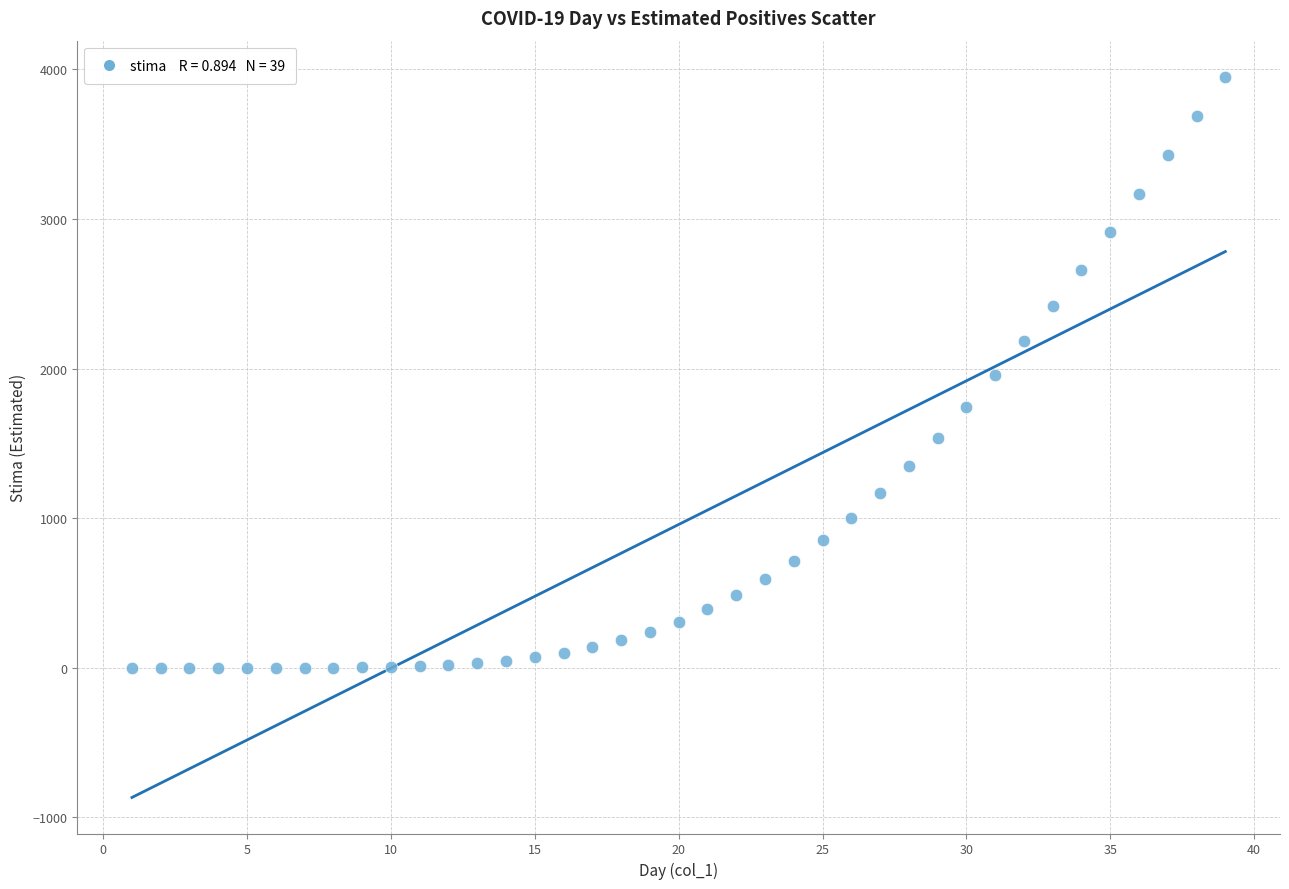

What is the range of Y values (max minus min)?

3950.8